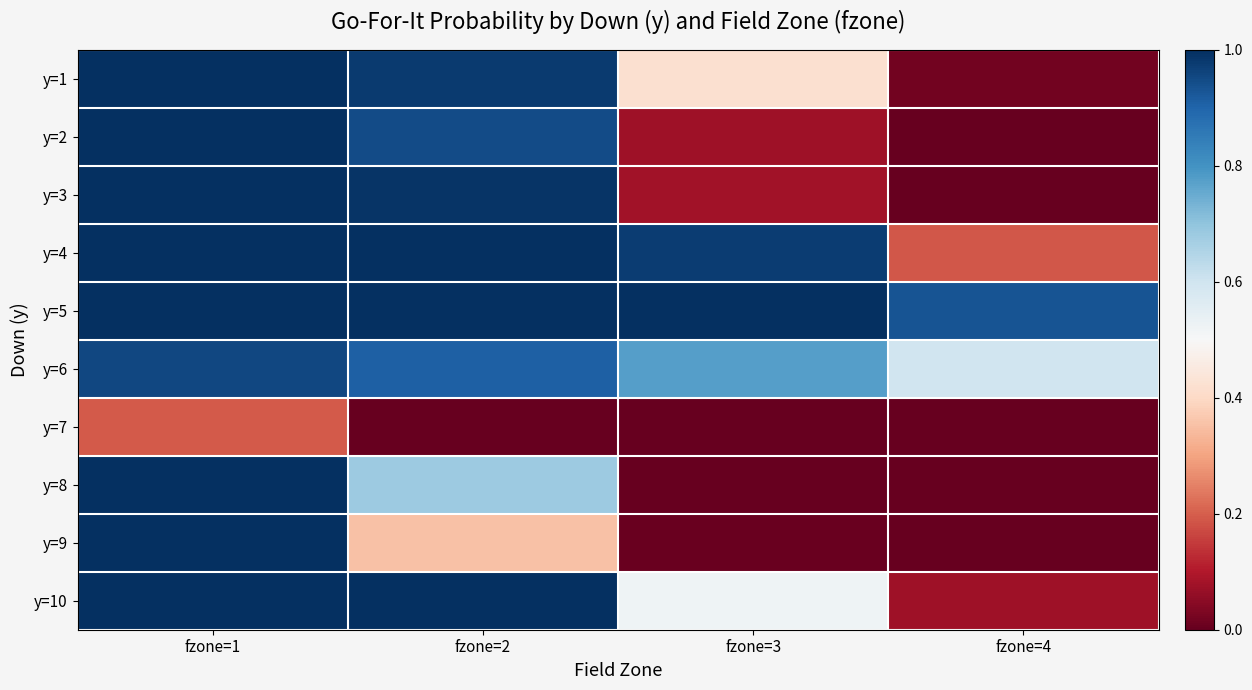

Which has a higher value, fzone=3 or fzone=1?

fzone=1